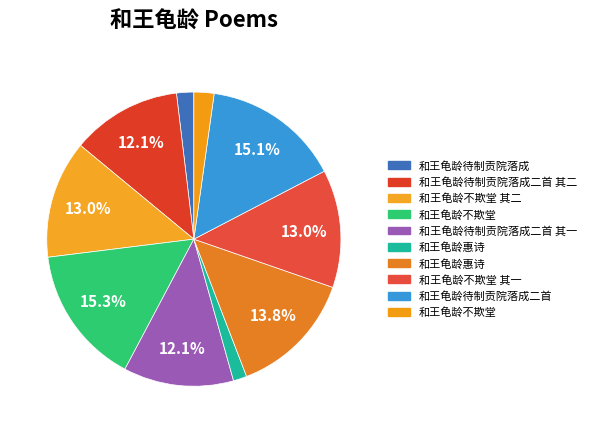

How many slices are in this pie chart?

10